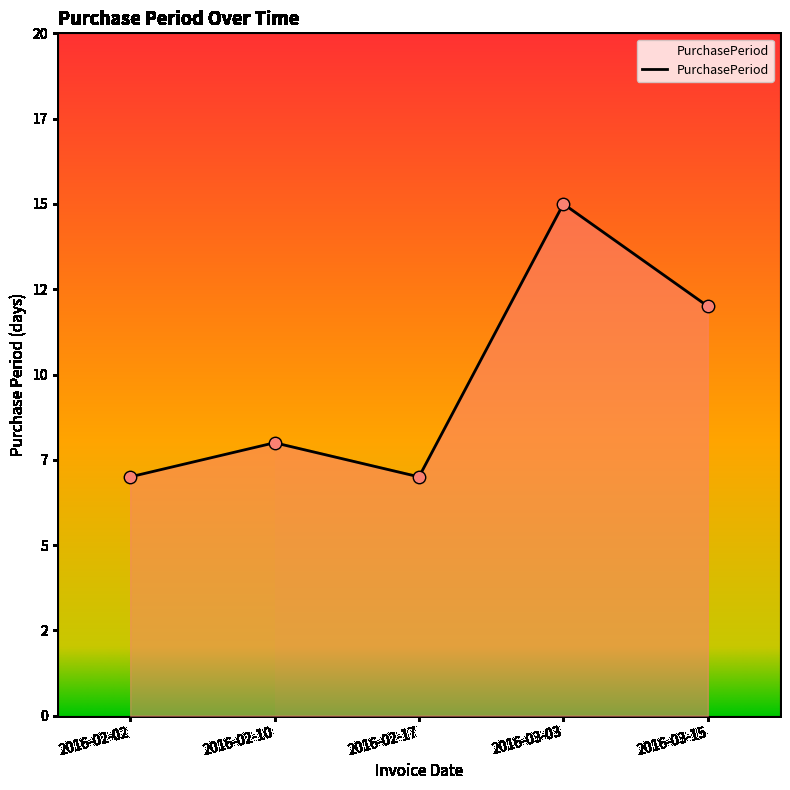

Between 2016-02-02 and 2016-03-03, which is larger?

2016-03-03